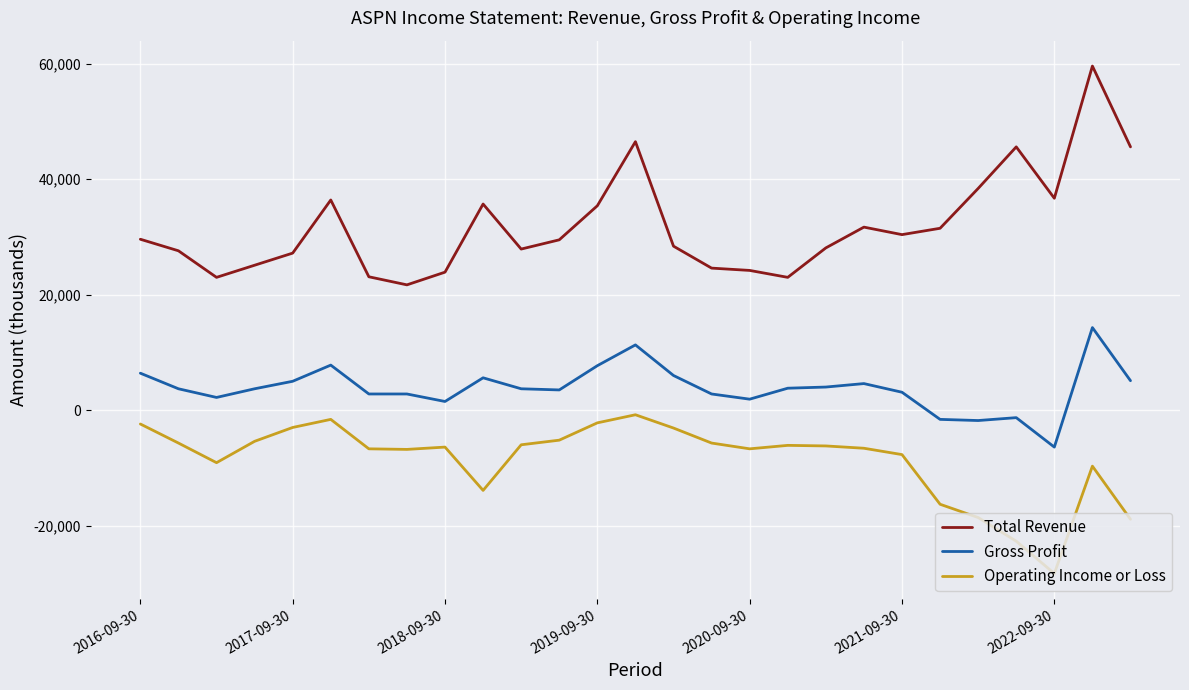

Rank the series by their maximum value, from lowest to highest.

Operating Income or Loss, Gross Profit, Total Revenue